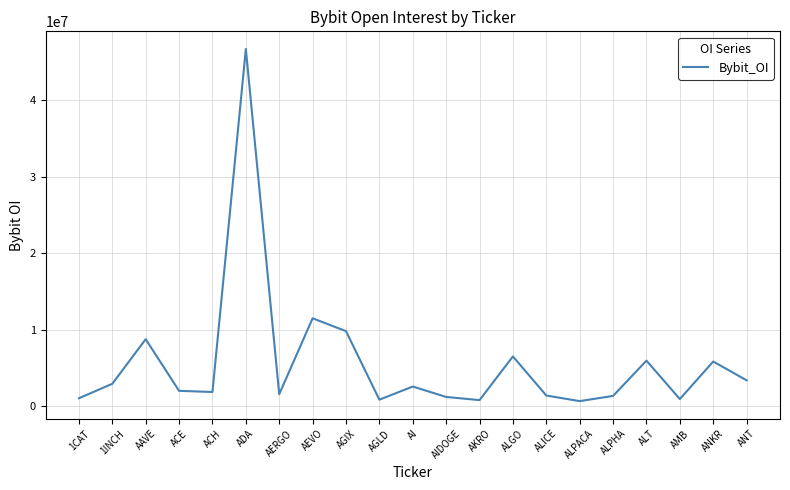

Where is the data nearest to the value 23665966?

AEVO